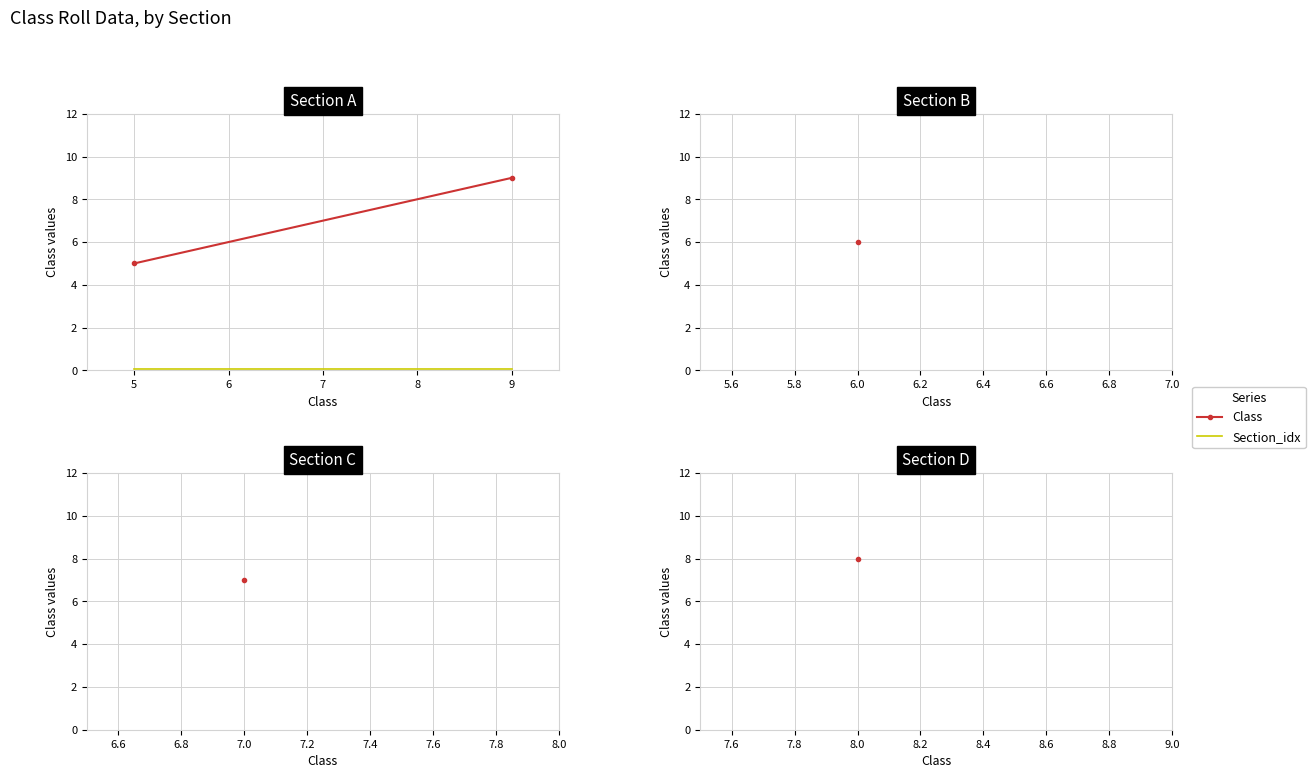

What are all the series names shown in the legend?

Class, Section_idx